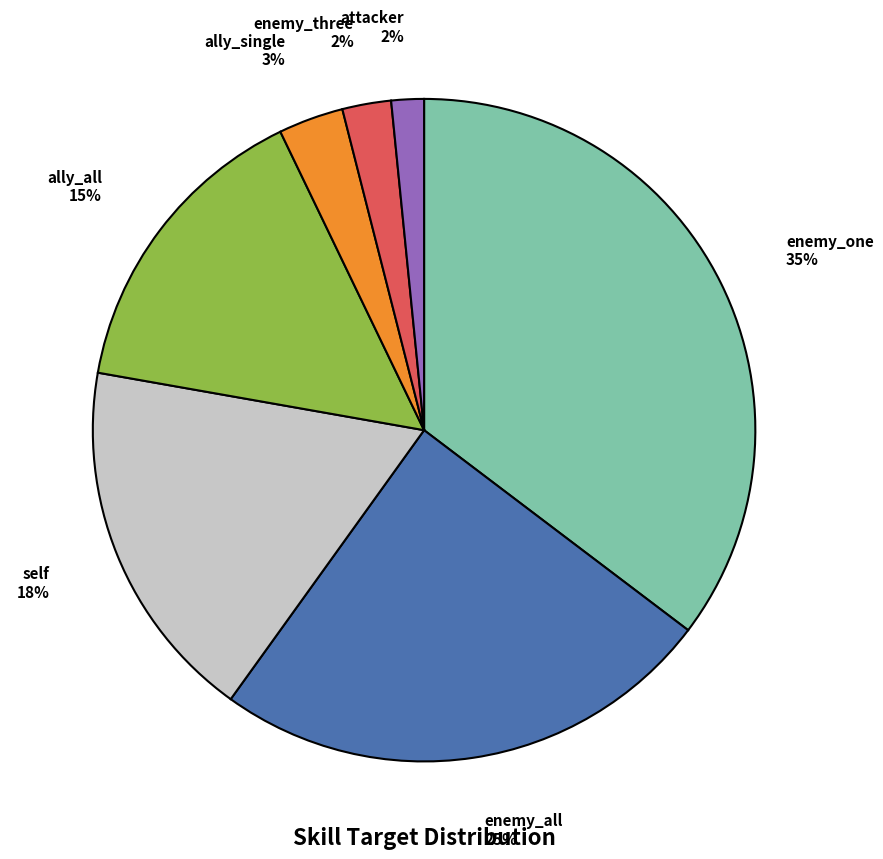

To the nearest percent, what is the average slice percentage?

14%